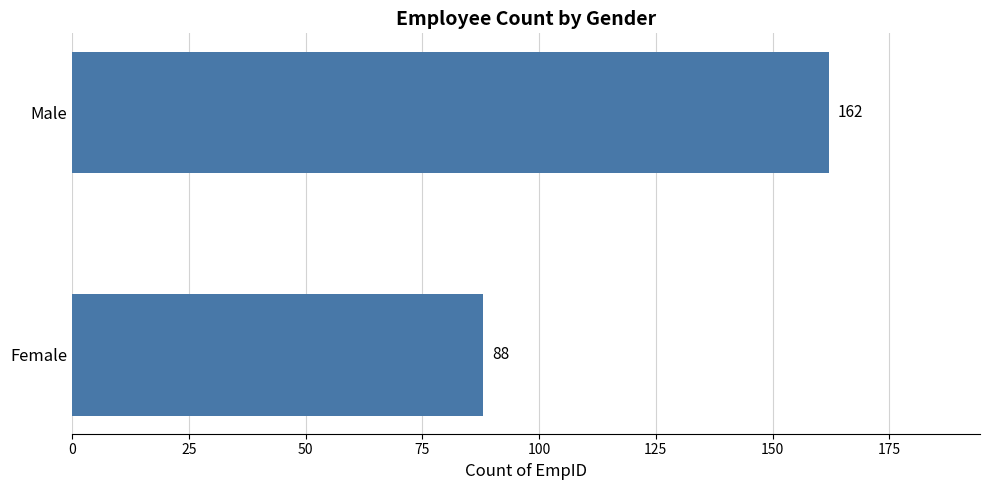

Count the number of categories in the chart.

2